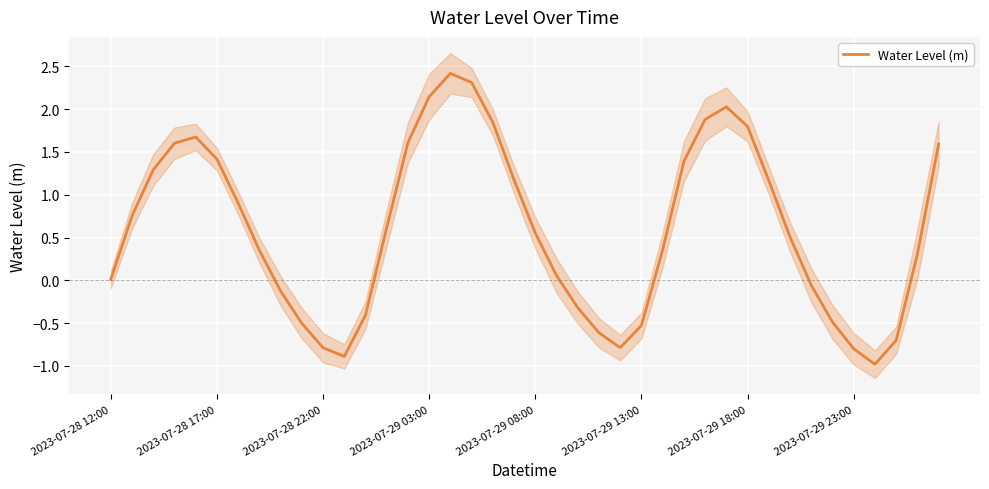

What is the average value?

0.6